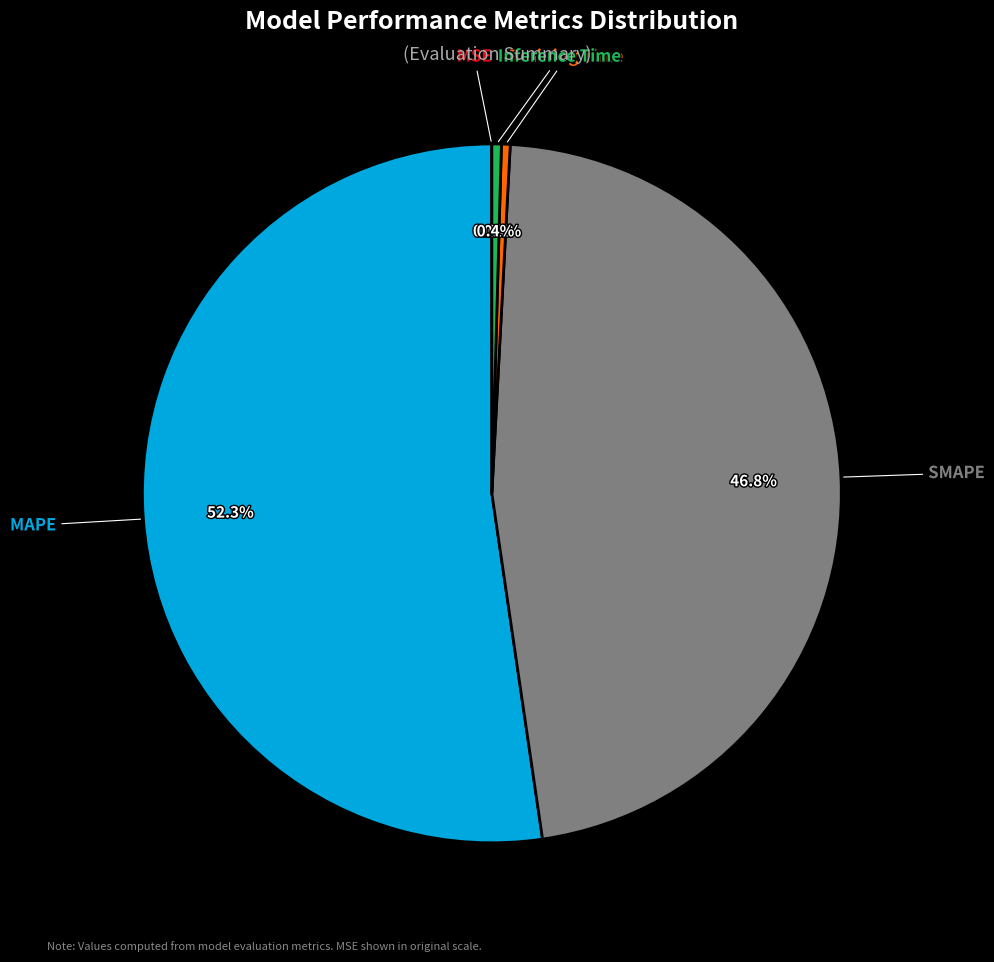

To the nearest percent, what percentage of the pie is MAPE?

52%